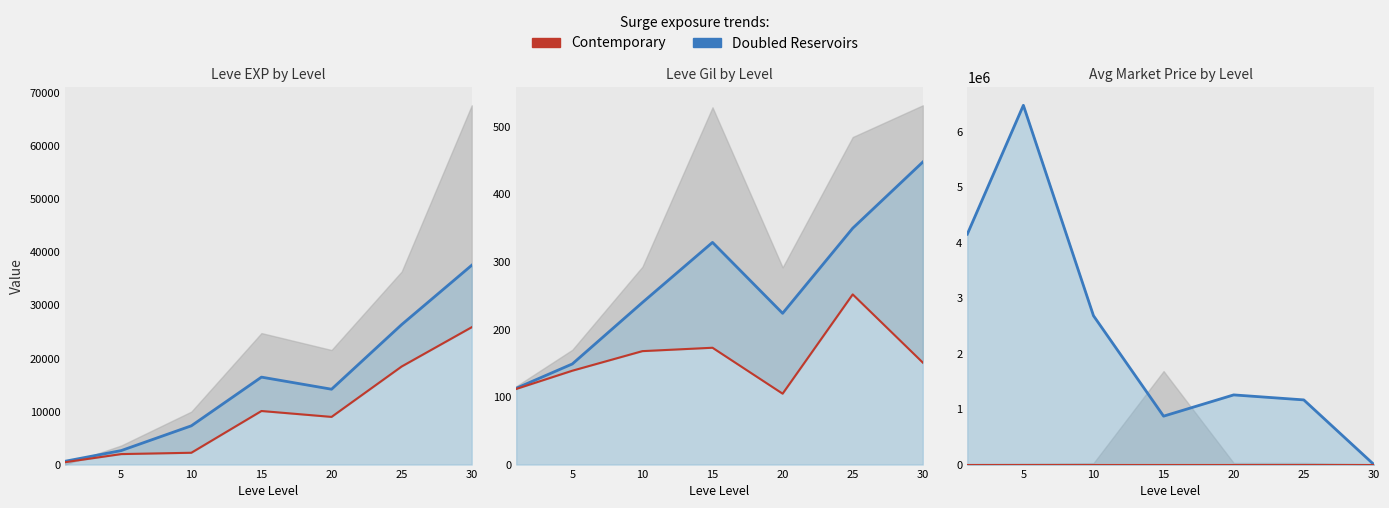

At how many categories does at least one series exceed 1930680?

3